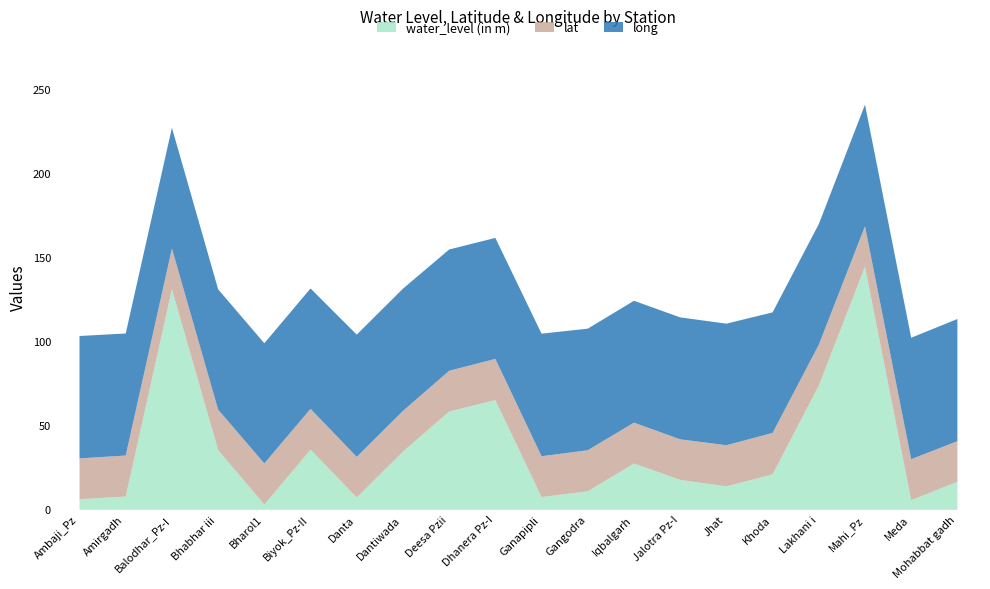

What is the difference between the maximum and minimum values in the water_level (in m) series?

141.7